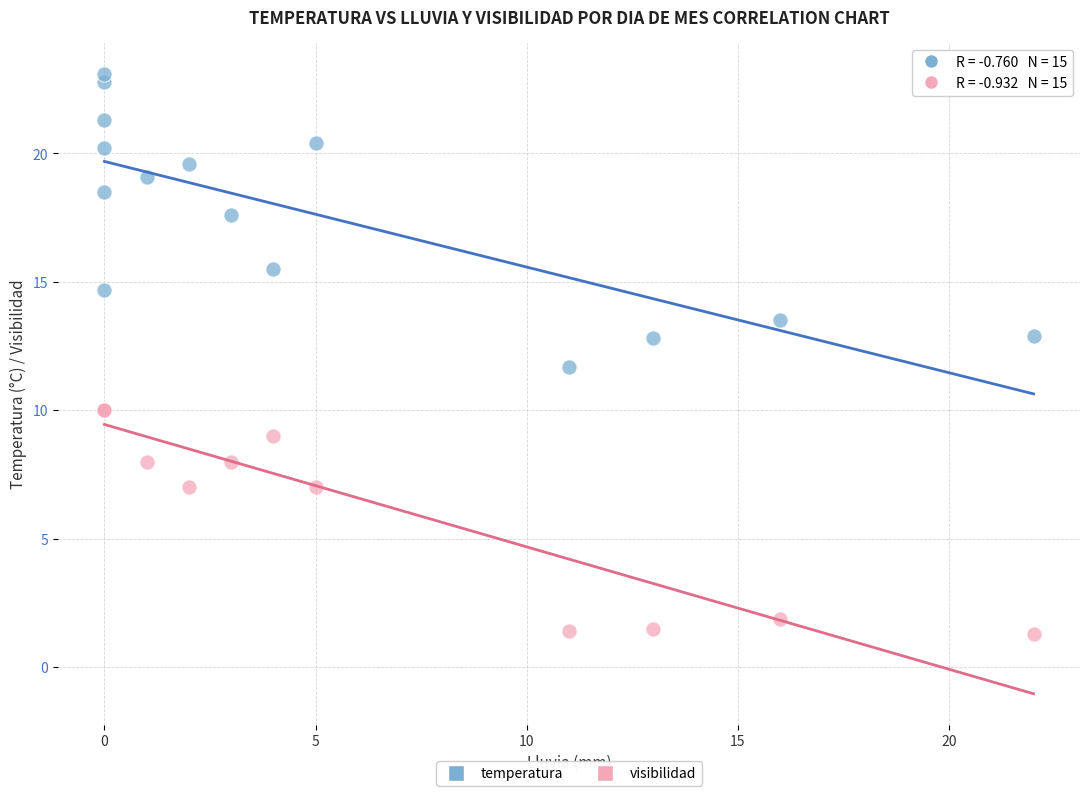

Across all series, what Y value is closest to 12?

11.7